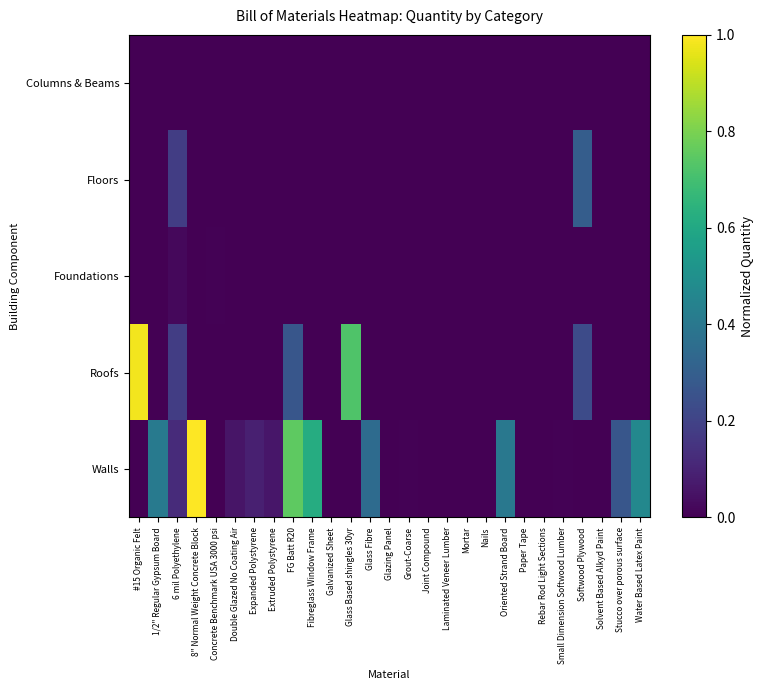

Which series has the largest total across all categories?

Walls